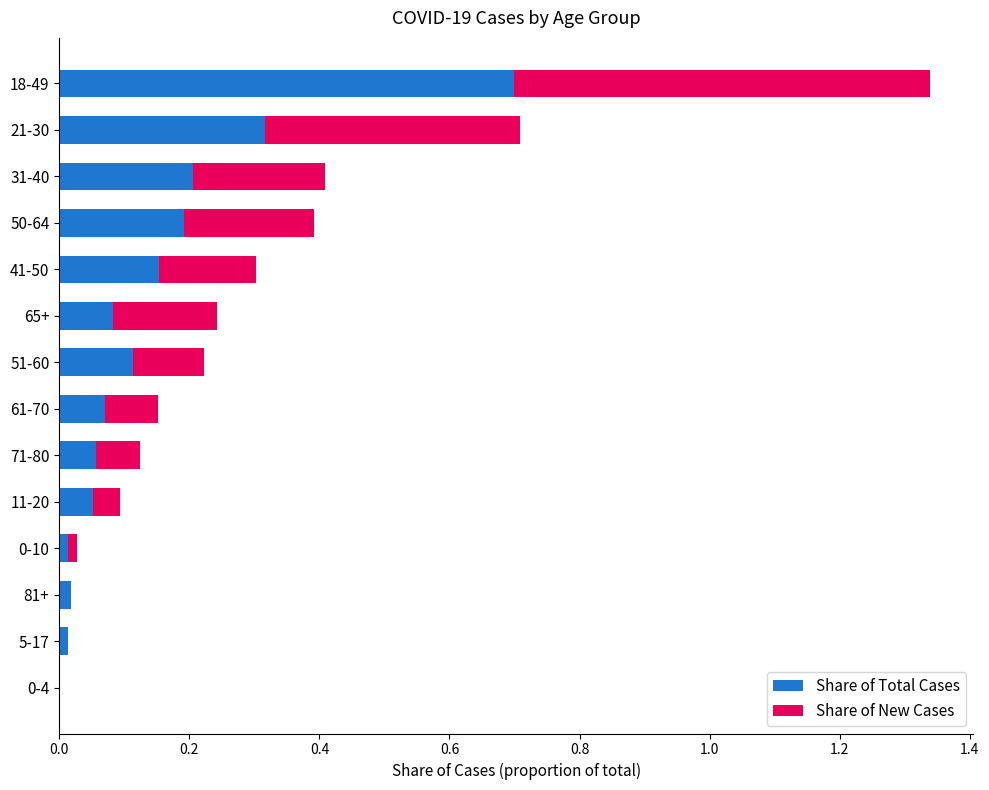

The value of Share of Total Cases at 18-49 is 0.2. True or false?

False